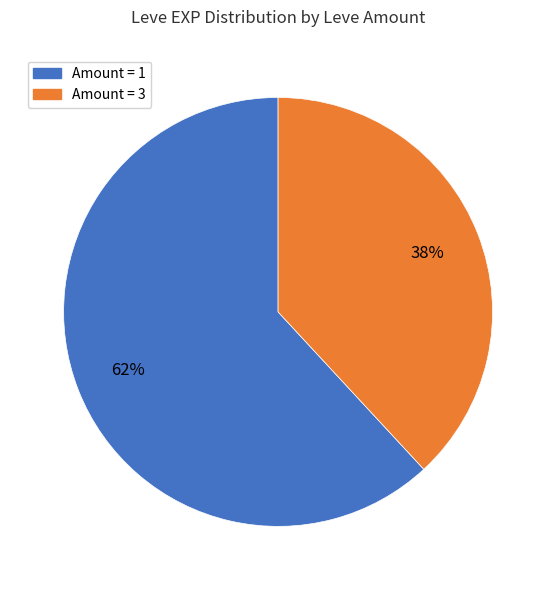

To the nearest percent, what is the average slice percentage?

50%